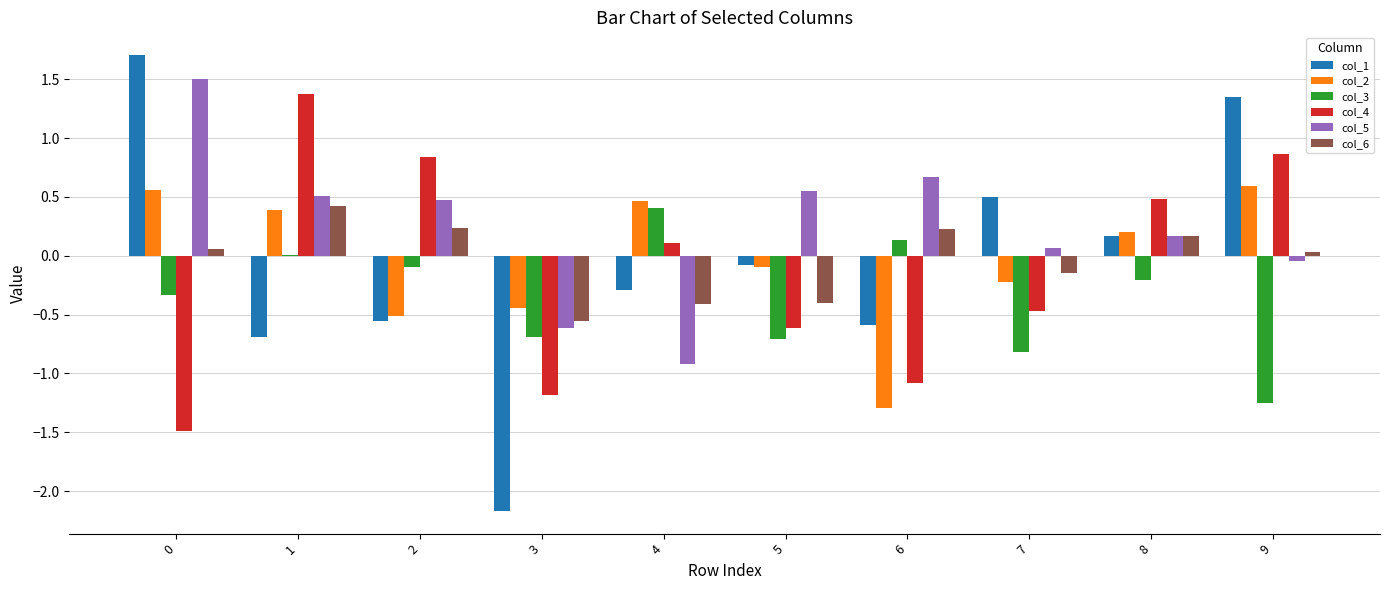

Which series has the largest total across all categories?

col_5